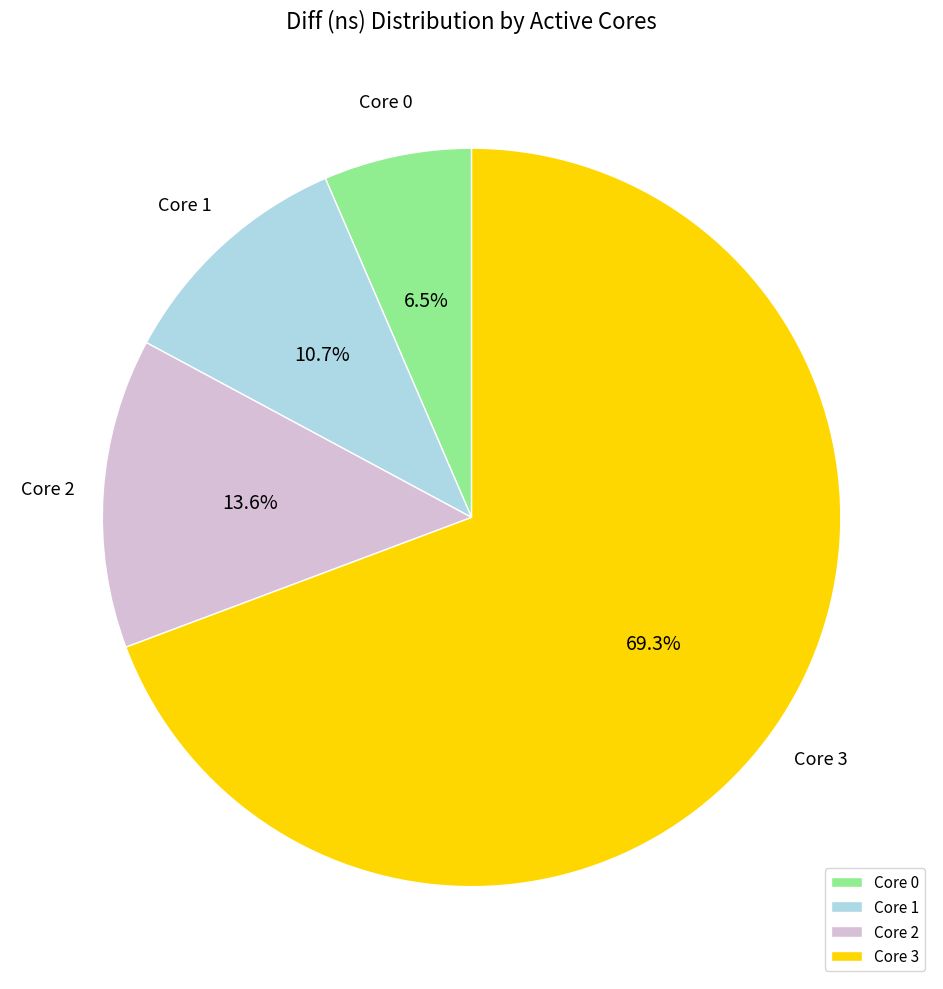

Which category accounts for the majority?

Core 3